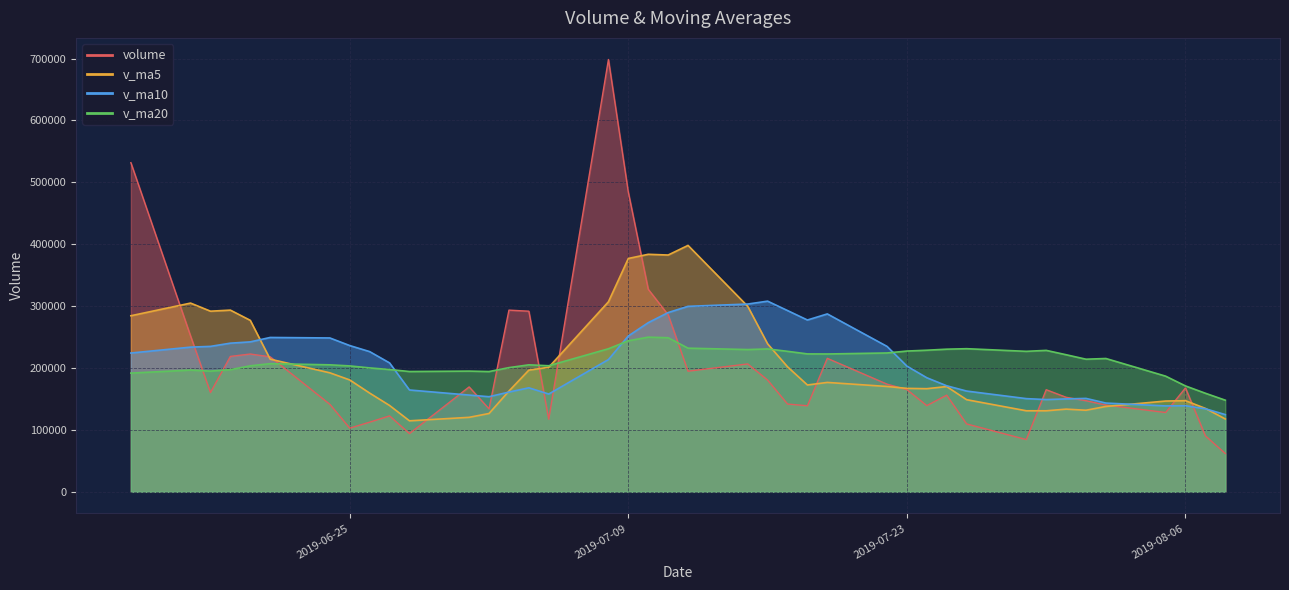

Which series has the widest spread of values?

volume